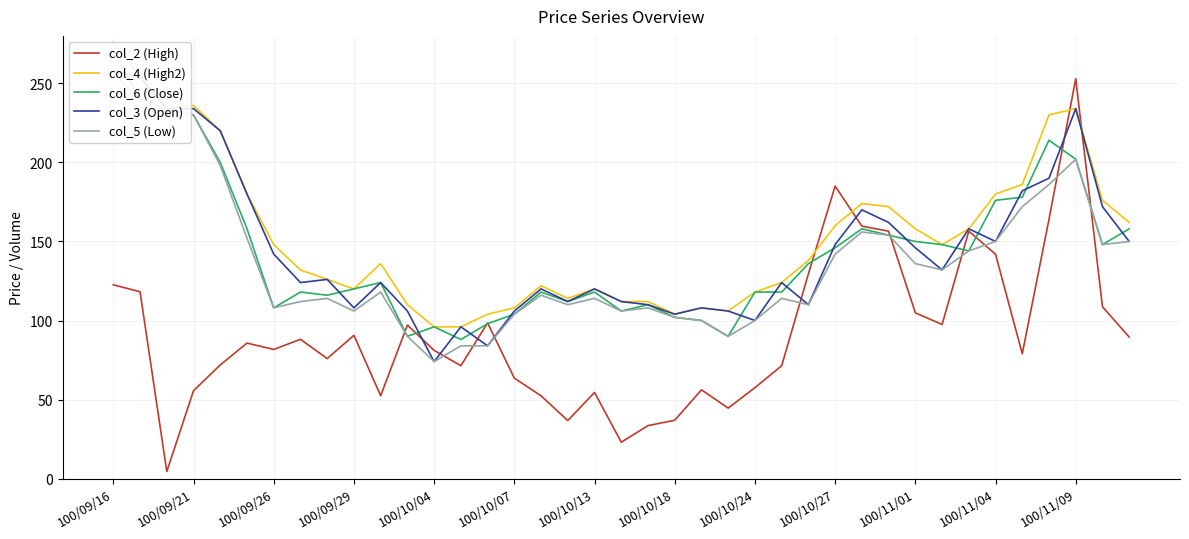

The col_2 (High) series shows 81.7 at 100/09/26. True or false?

True